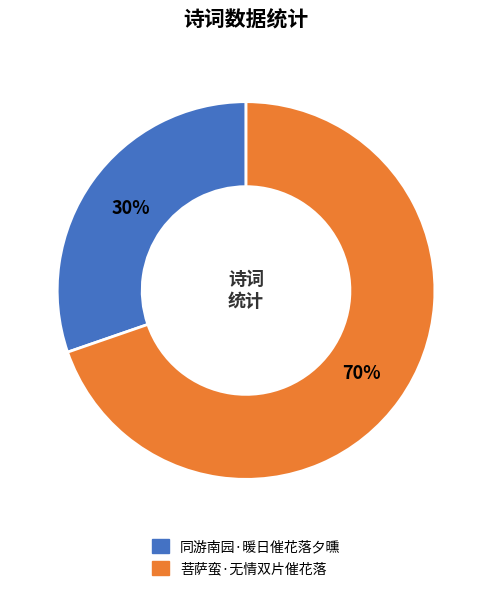

Does any single category account for the majority?

Yes